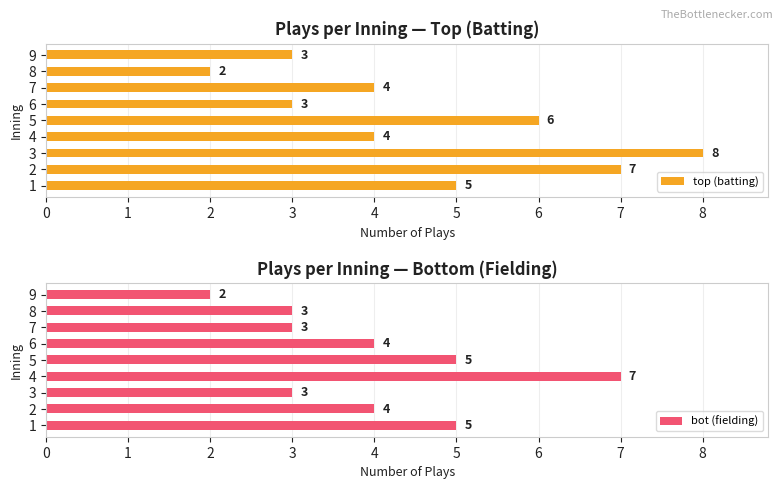

Rank the series by their average value, from lowest to highest.

bot (fielding), top (batting)